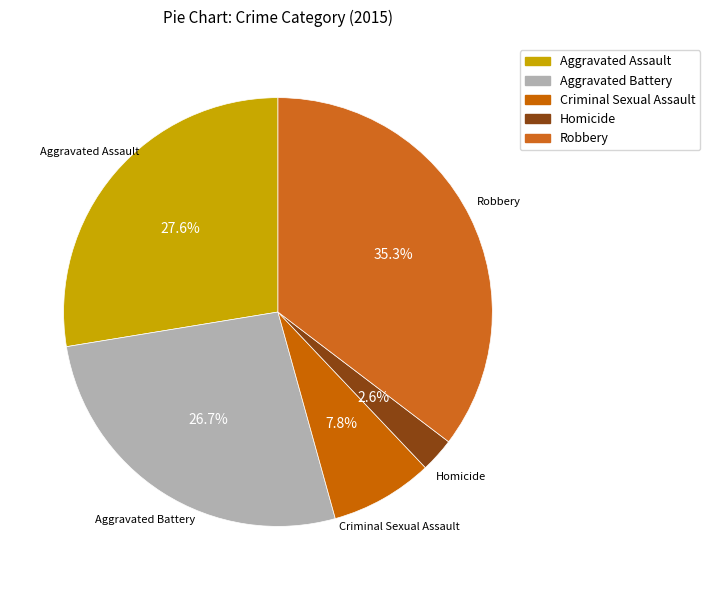

Rank the categories by value from highest to lowest.

Robbery, Aggravated Assault, Aggravated Battery, Criminal Sexual Assault, Homicide